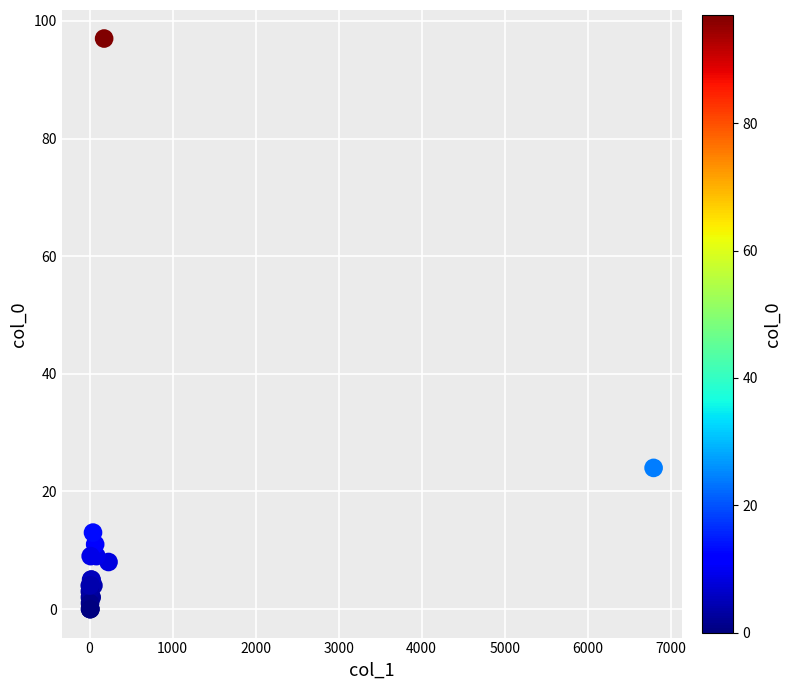

What Y value in the scatter plot is closest to 48?

24